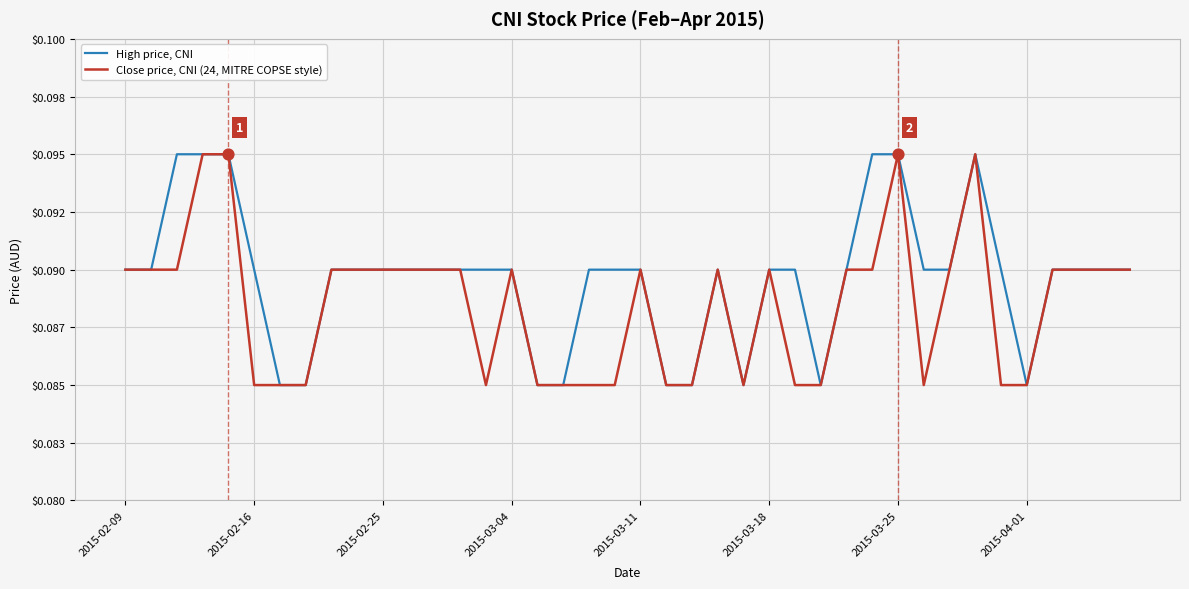

What are all the series names shown in the legend?

High price, CNI, Close price, CNI (24, MITRE COPSE style)